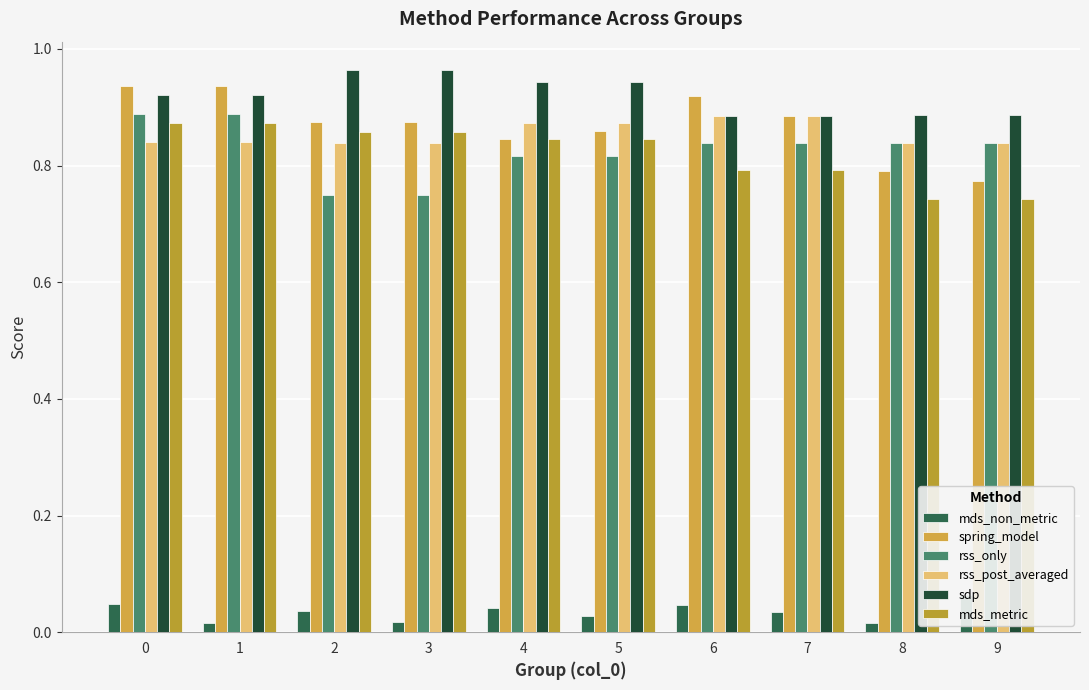

Between 1 and 7, which is larger?

7